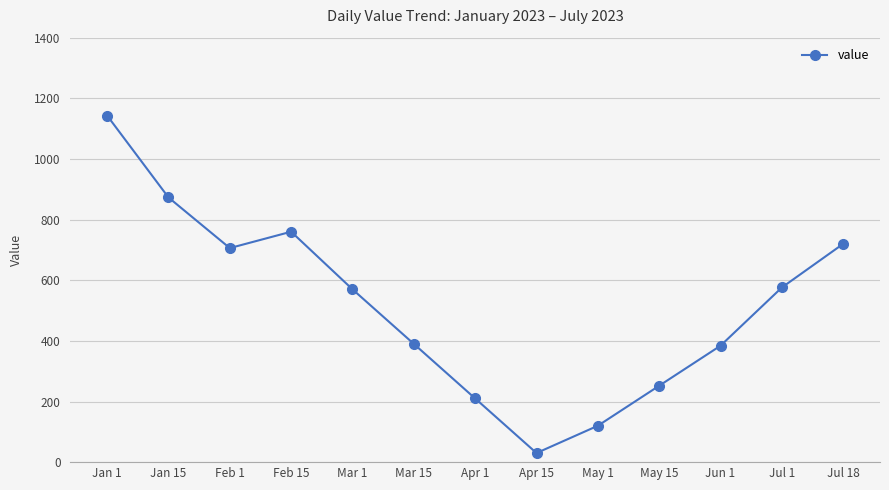

What position from the left is Apr 15?

8